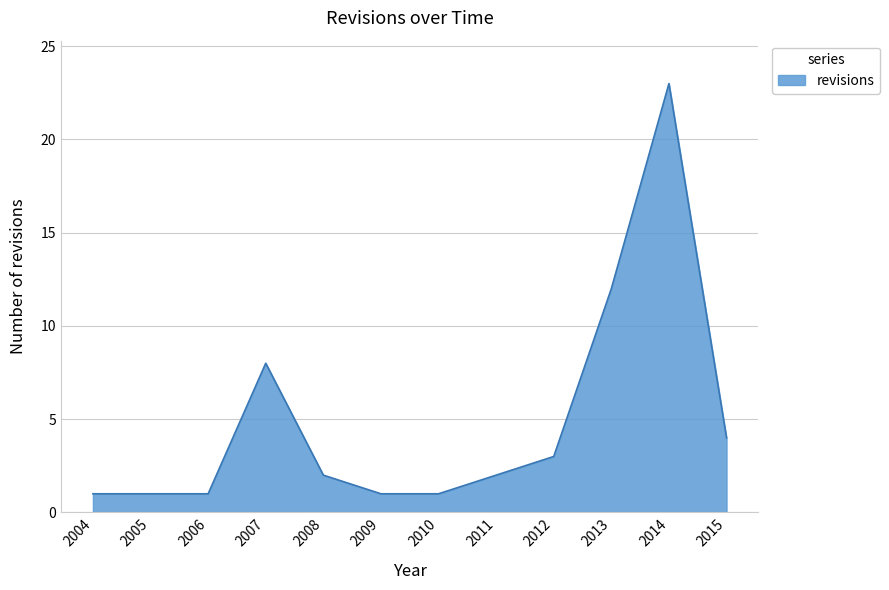

What is the ratio of the value at 2011 to the value at 2010?

2.0